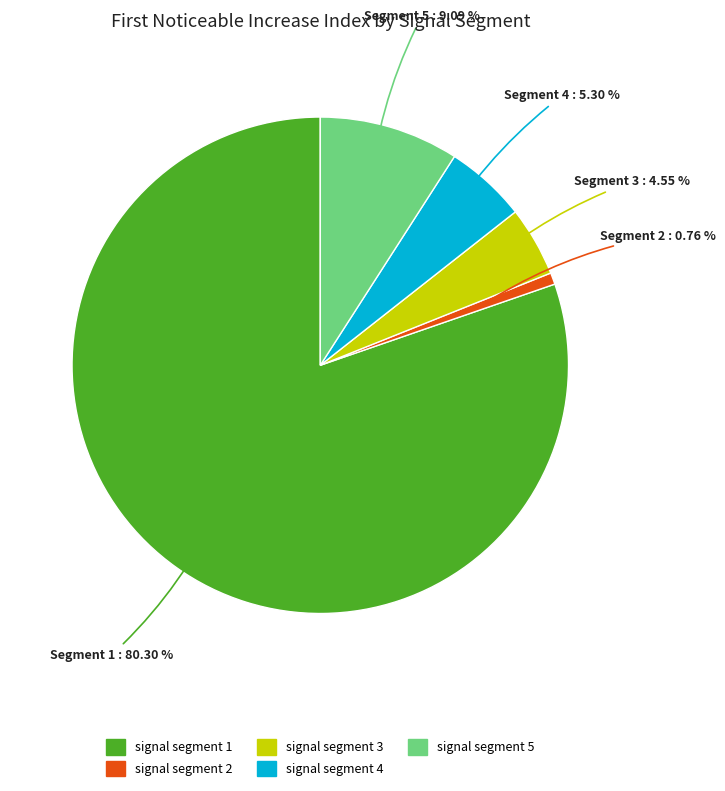

Approximately how many times larger is the value at signal segment 3 compared to signal segment 4?

0.9